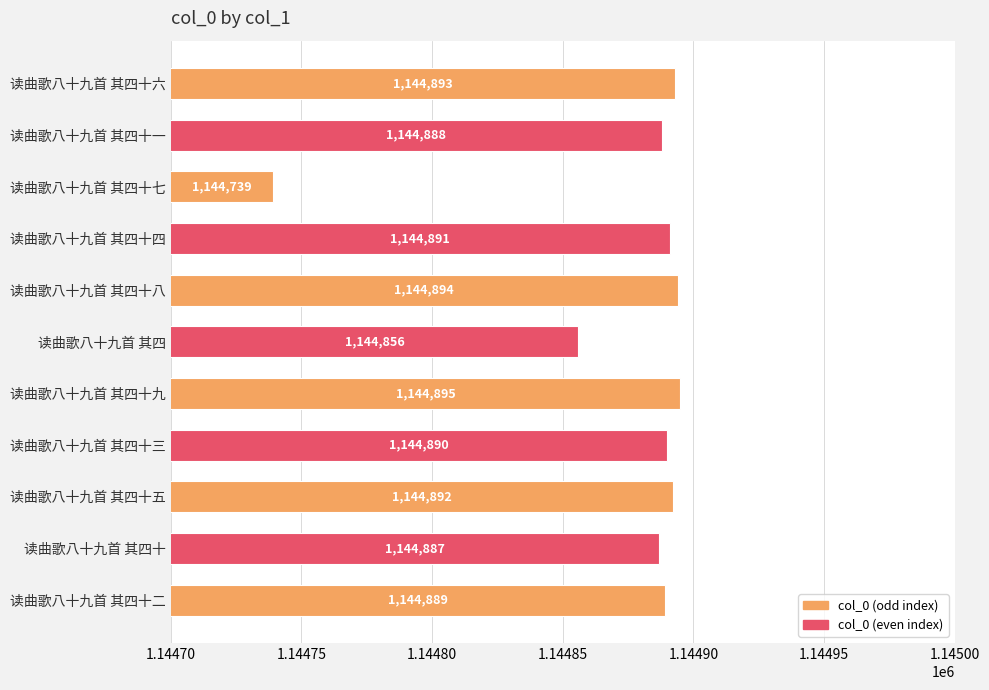

Reading bottom to top, list all the values displayed in this chart.

1144889	1144887	1144892	1144890	1144895	1144856	1144894	1144891	1144739	1144888	1144893